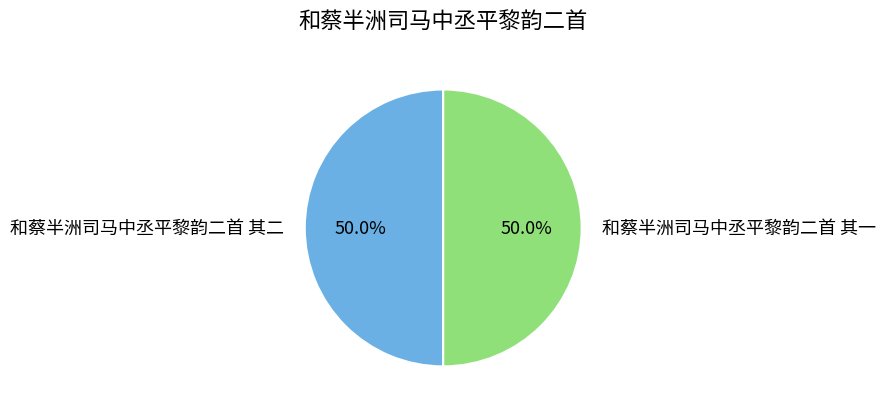

Do 和蔡半洲司马中丞平黎韵二首 其二 and 和蔡半洲司马中丞平黎韵二首 其一 together represent more than half of the pie?

Yes